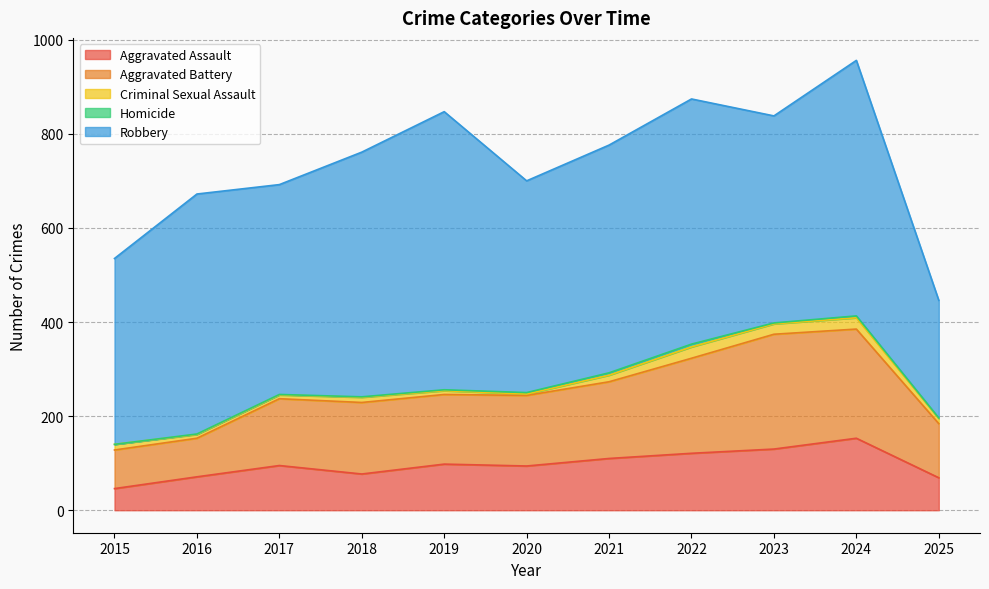

What is the difference between the maximum and minimum values in the Homicide series?

6